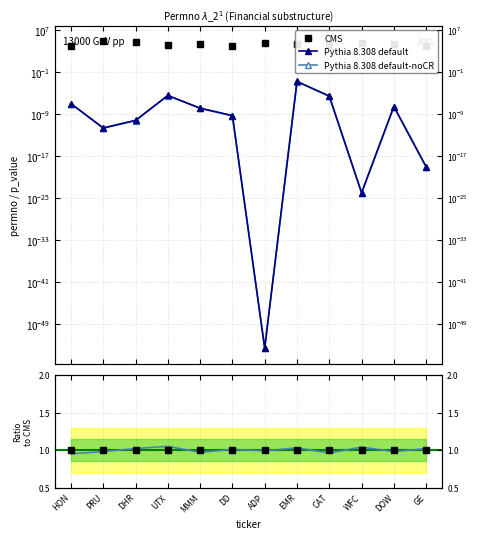

Reading right to left, what are all the values shown in this chart?

permno: GE=12060.0	DOW=20626.0	WFC=38703.0	CAT=18542.0	EMR=22103.0	ADP=44644.0	DD=11703.0	MMM=22592.0	UTX=17830.0	DHR=49680.0	PRU=89258.0	HON=10145.0
p_value: GE=0.0	DOW=0.0	WFC=0.0	CAT=0.0	EMR=0.0	ADP=0.0	DD=0.0	MMM=0.0	UTX=0.0	DHR=0.0	PRU=0.0	HON=0.0